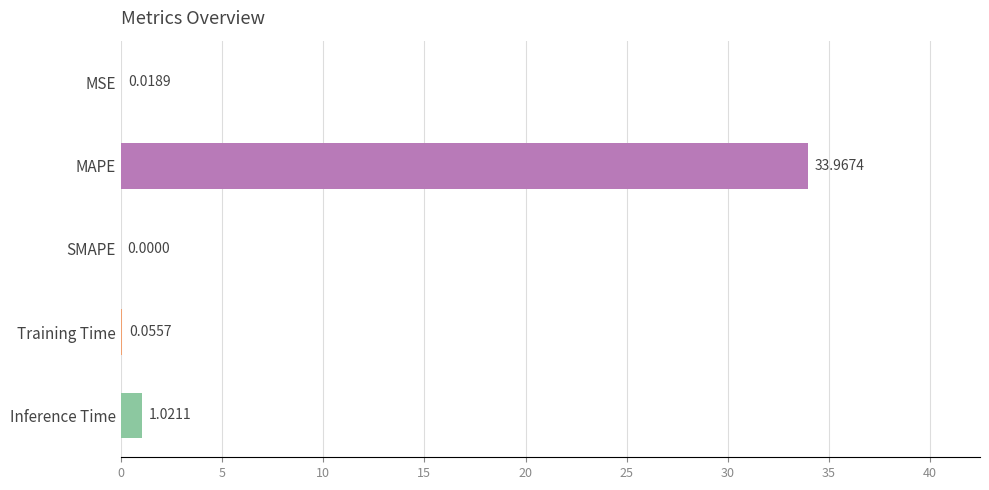

What is the change in value from SMAPE to Inference Time?

+1.0